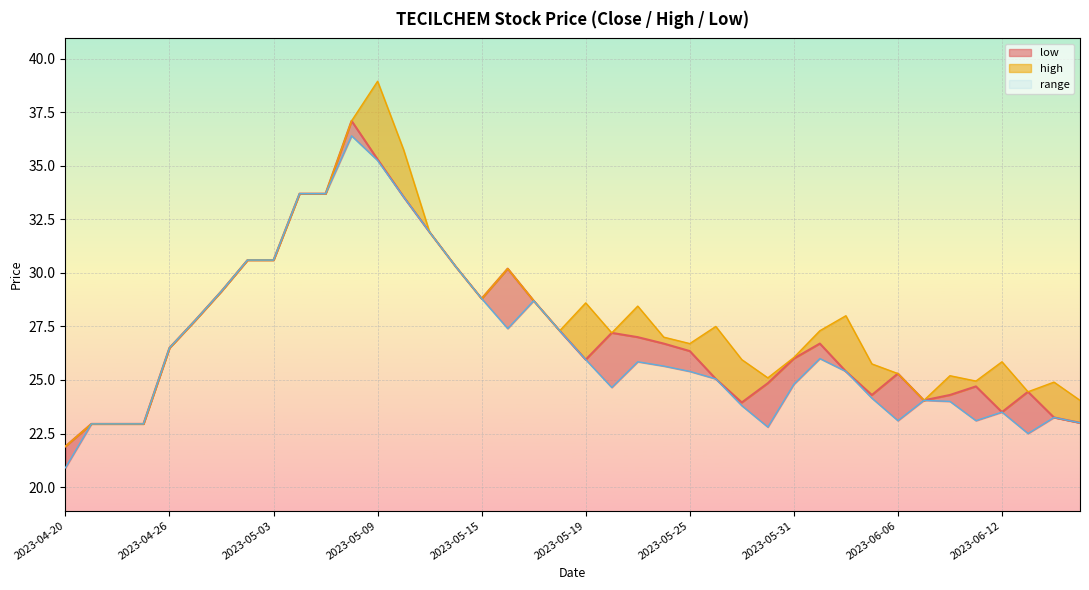

What is the average value of the high series?

27.9